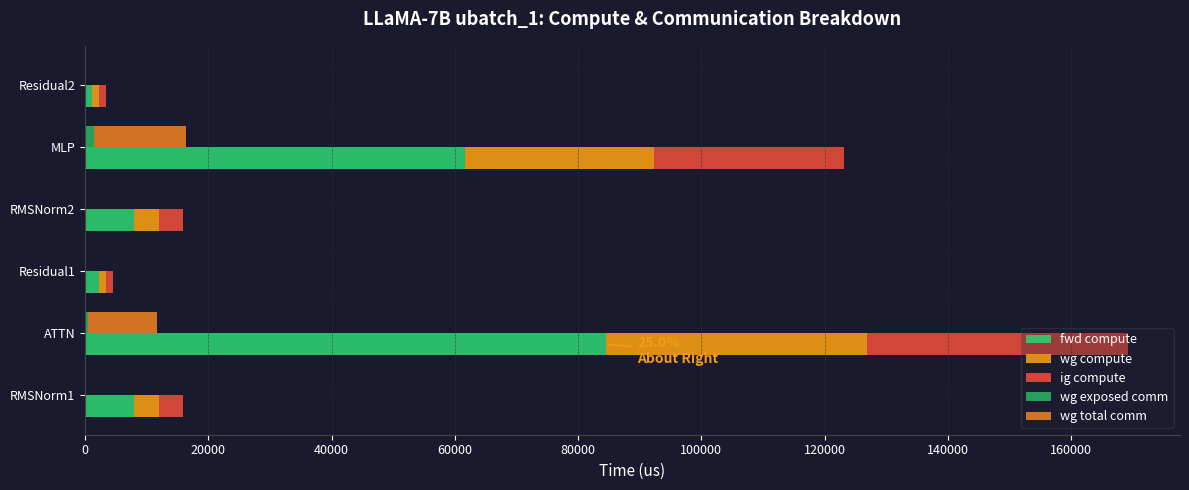

What are all the series names shown in the legend?

fwd compute, wg compute, ig compute, wg exposed comm, wg total comm